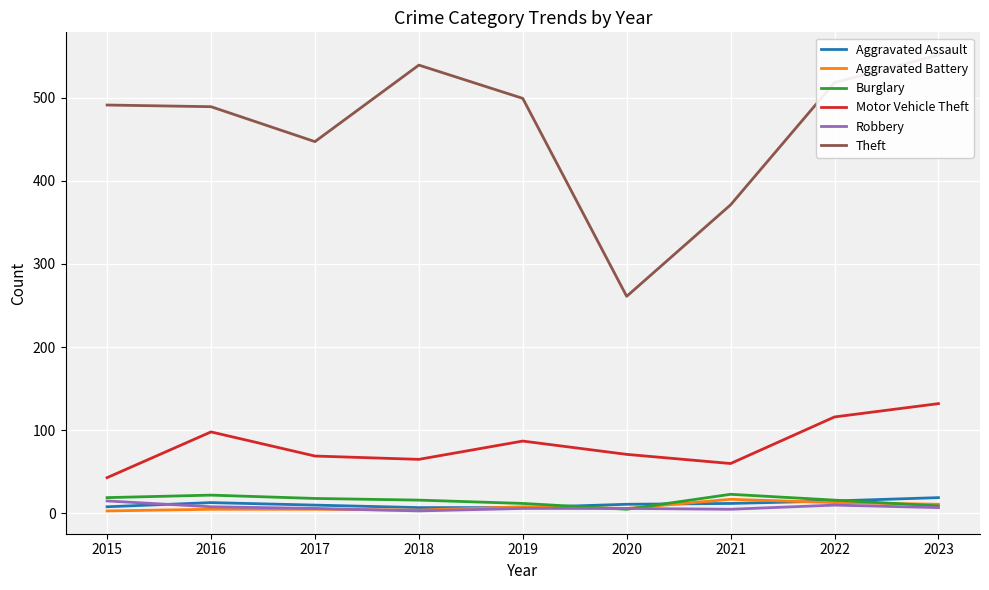

How many values in the Aggravated Battery series exceed 6?

4